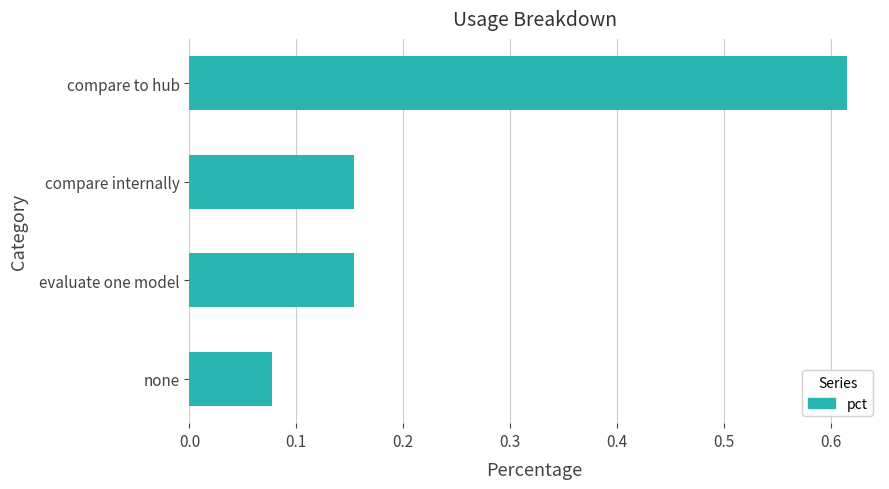

Which label corresponds to the largest value in the chart?

compare to hub